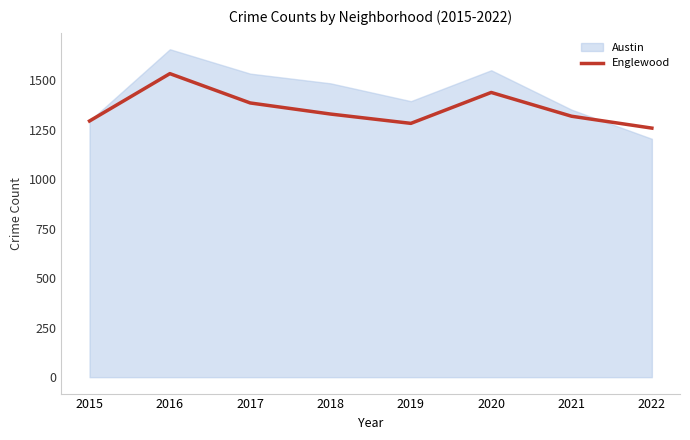

Rank the categories by value from lowest to highest.

2022, 2019, 2015, 2021, 2018, 2017, 2020, 2016